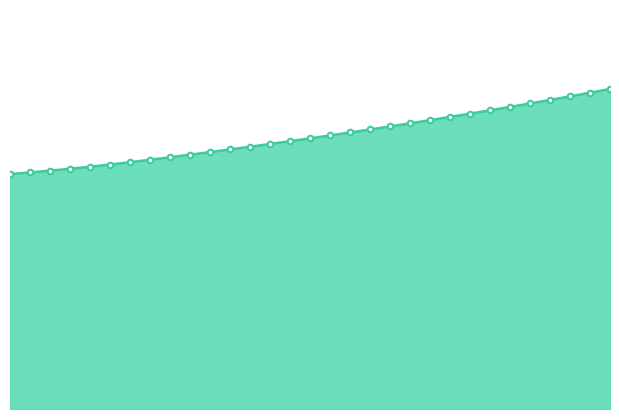

Reading left to right, list all the values displayed in this chart.

7.1	7.1	7.2	7.3	7.3	7.4	7.5	7.5	7.6	7.7	7.8	7.8	7.9	8.0	8.1	8.2	8.3	8.3	8.4	8.5	8.6	8.7	8.8	8.9	9.0	9.1	9.2	9.3	9.4	9.5	9.7